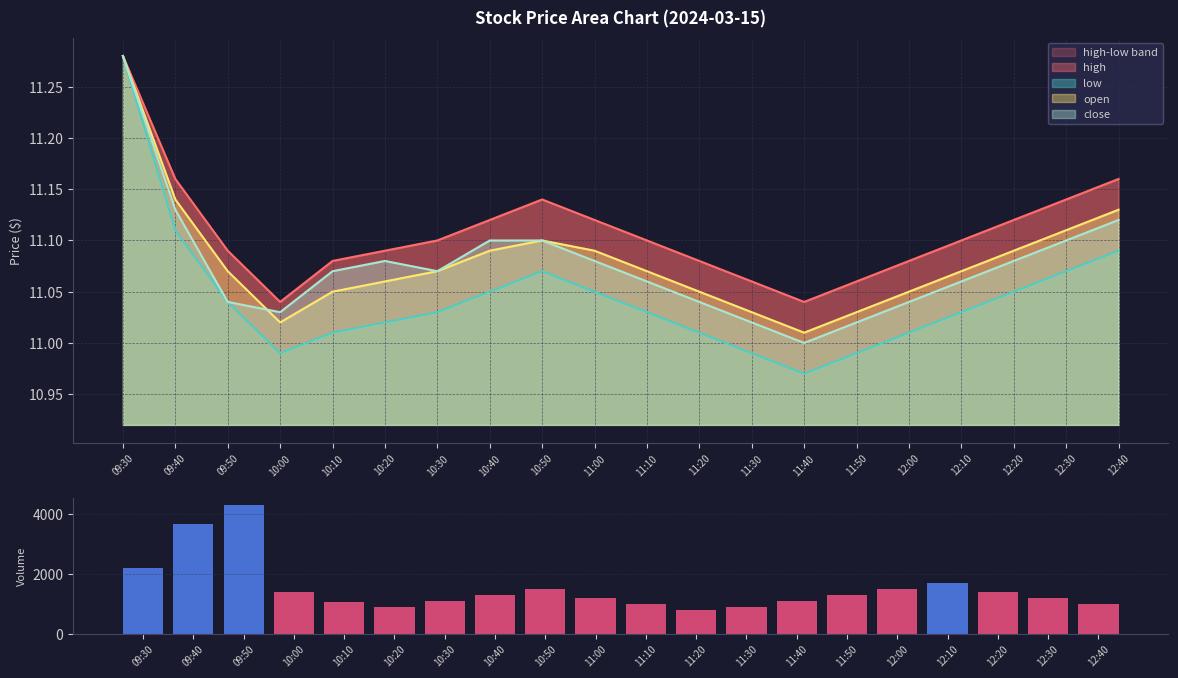

Rank the categories by value from lowest to highest.

11:20, 10:20, 11:30, 11:10, 12:40, 10:10, 10:30, 11:40, 11:00, 12:30, 10:40, 11:50, 12:20, 10:00, 10:50, 12:00, 12:10, 09:30, 09:40, 09:50